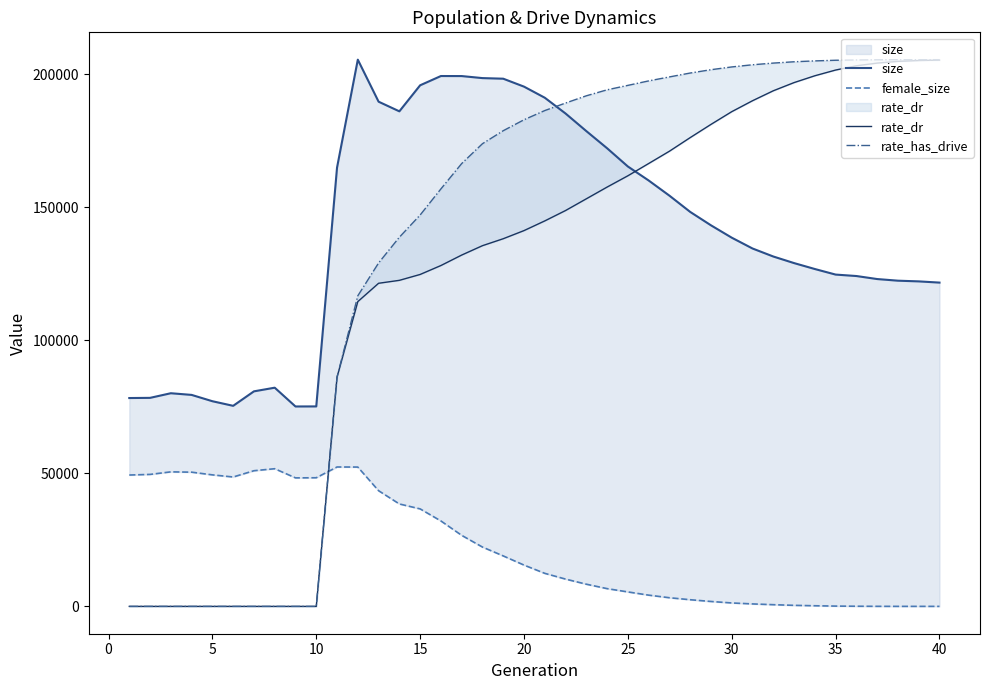

How many lines are shown in the chart?

4